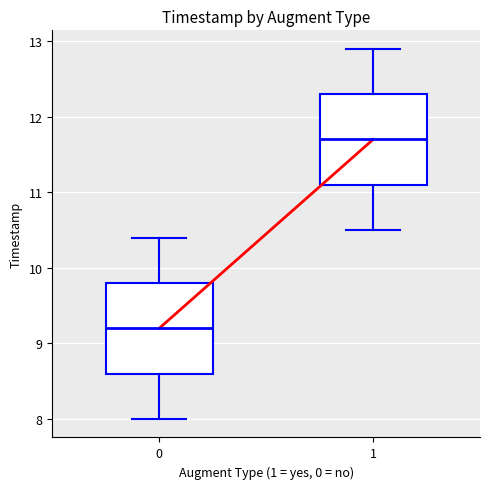

Where is the lower edge of the box at x = 1 on the y-axis? The values are not printed on the chart, so give them approximately, as read against the axis.

11.1